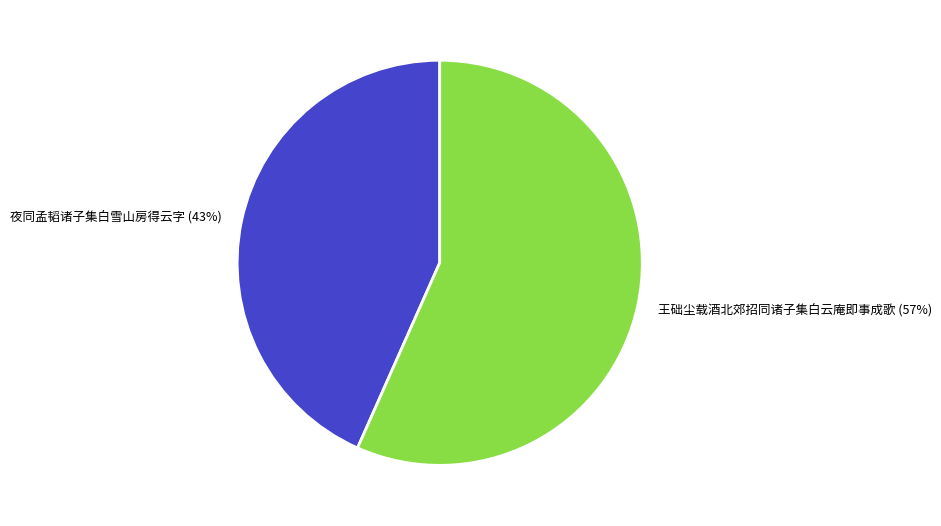

How many slices are in this pie chart?

2